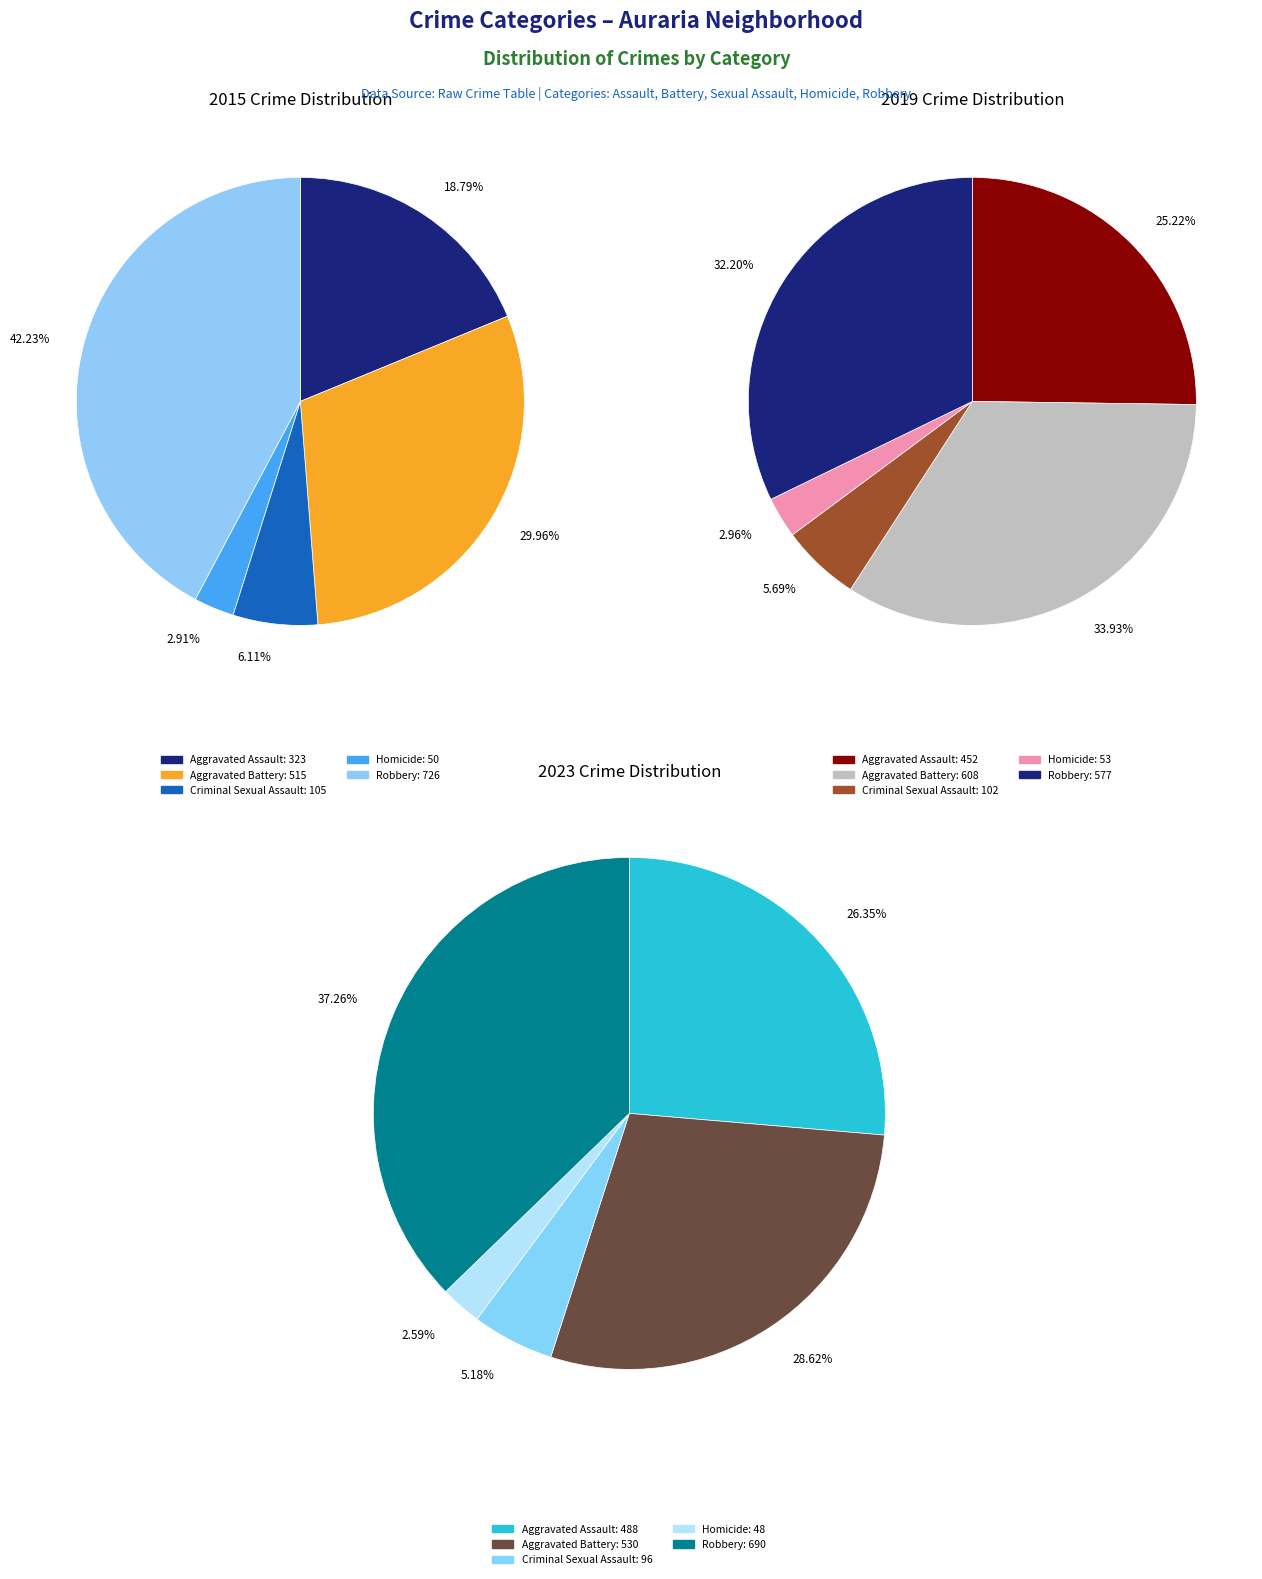

Is the sum of Aggravated Battery and Homicide greater than half?

No